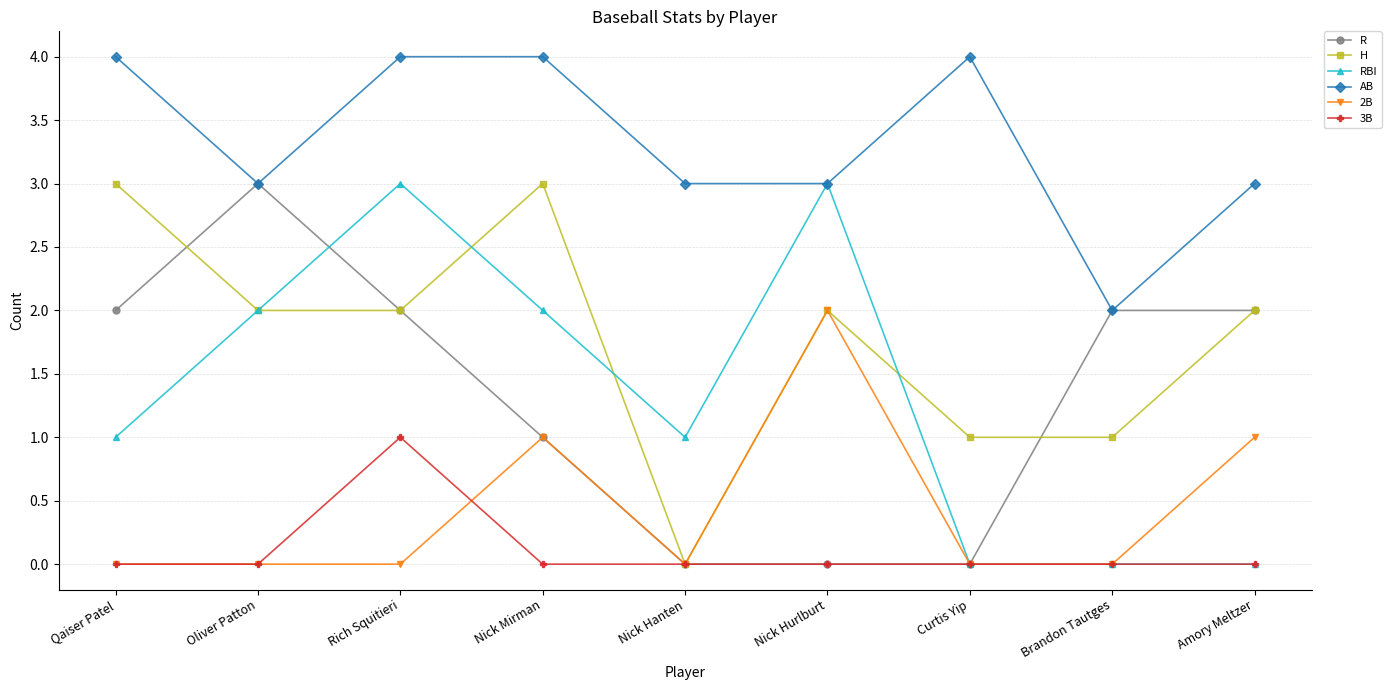

How many distinct data groups are displayed?

6